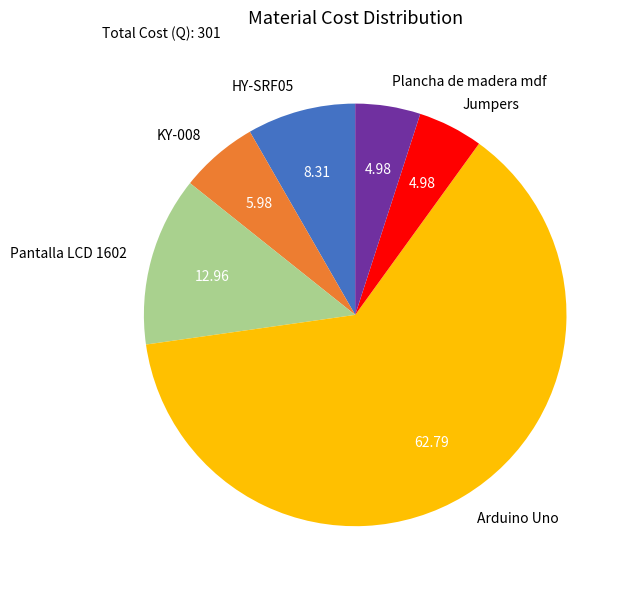

Is it true that Pantalla LCD 1602 is 19% of the pie?

False